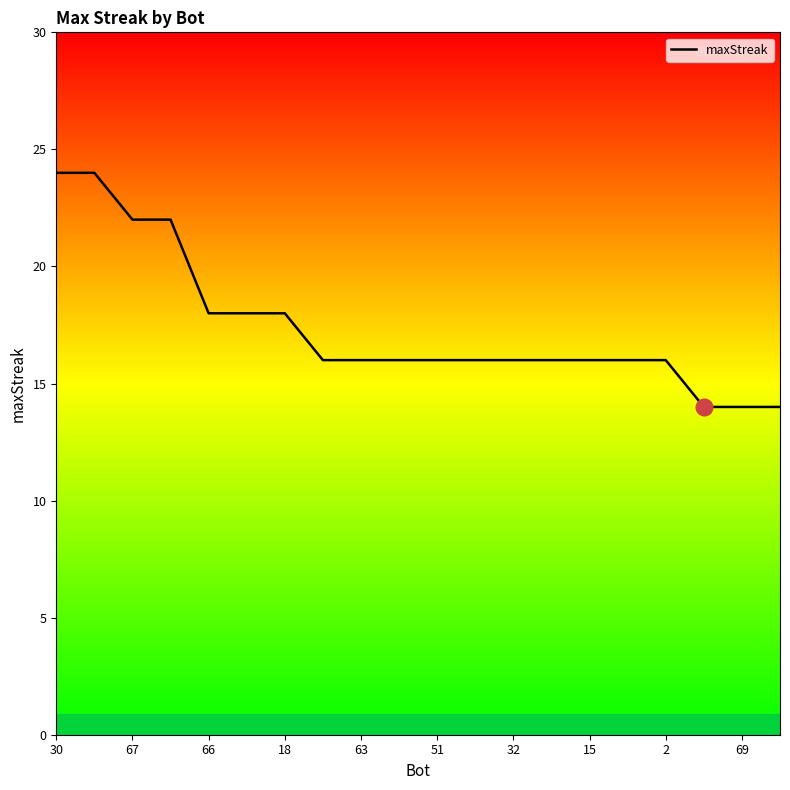

Reading right to left, transcribe all the data shown in this chart.

14	14	14	16	16	16	16	16	16	16	16	16	16	18	18	18	22	22	24	24